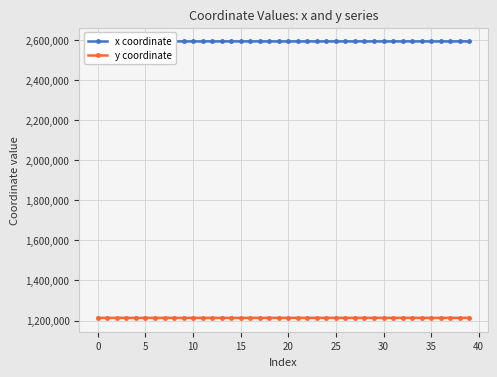

True or false: x coordinate and y coordinate intersect in this chart.

False